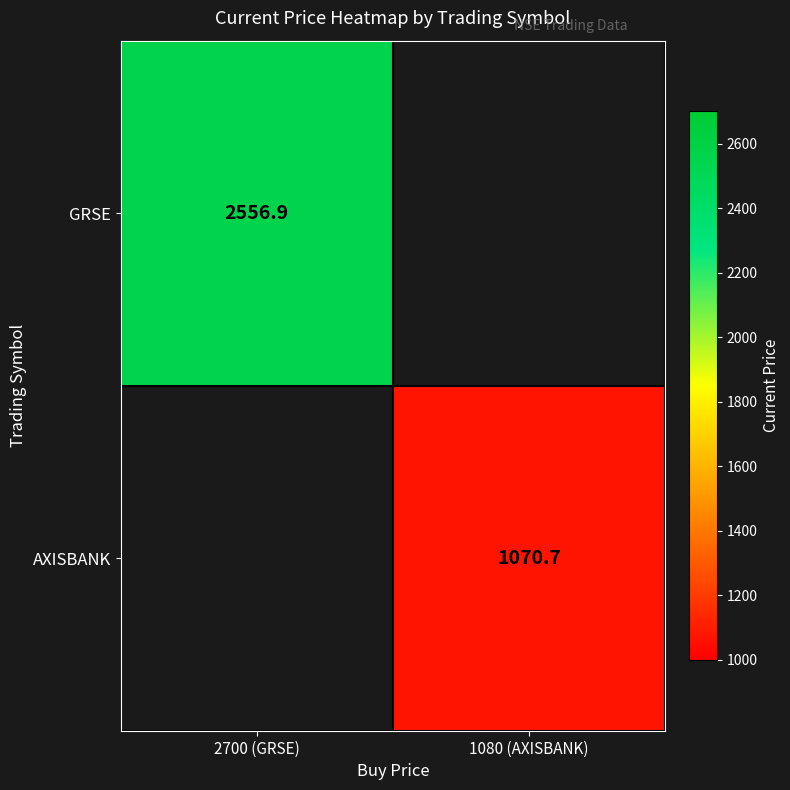

The value of GRSE at 2700 (GRSE) is 2556.9. True or false?

True